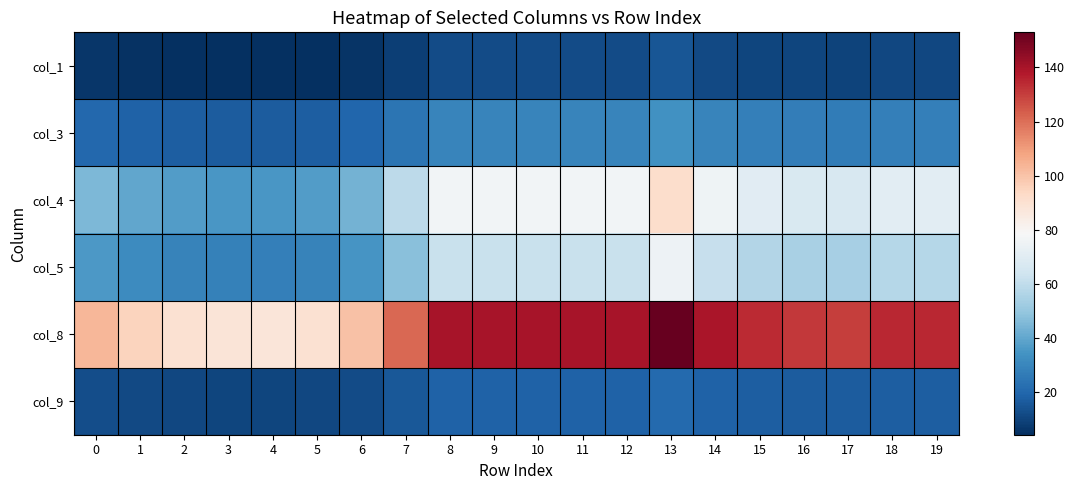

What is the spread (max minus min) of values at 0?

97.4